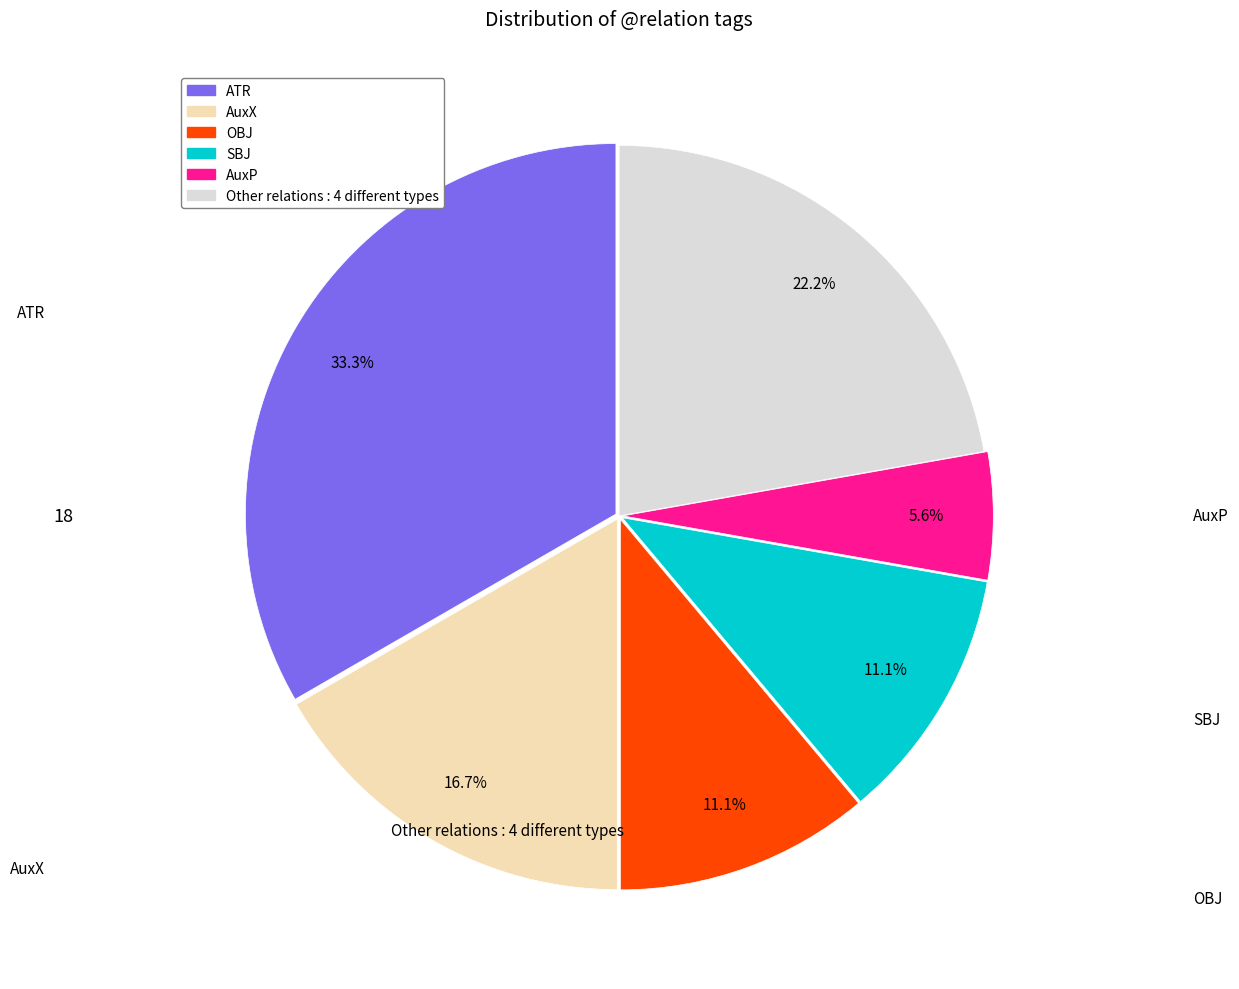

Is there any slice that represents more than half of the pie?

No